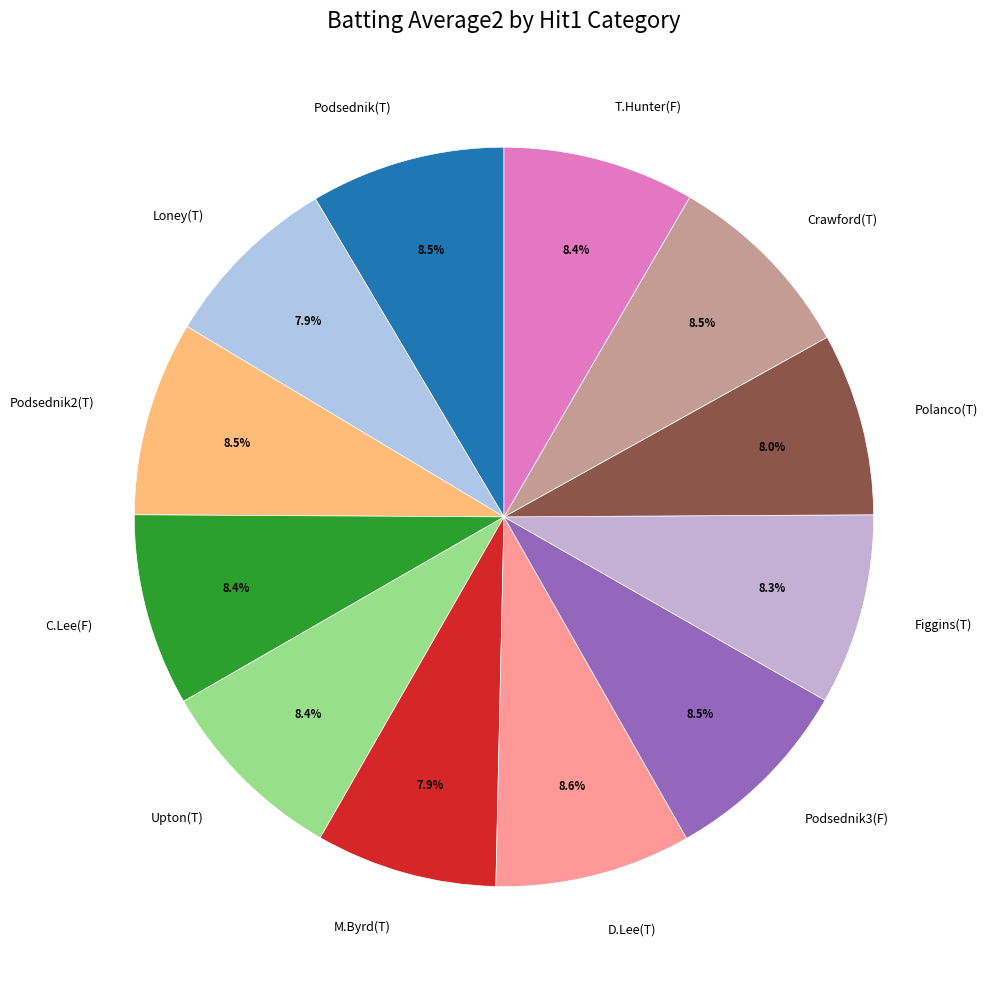

Is there any slice that represents more than half of the pie?

No